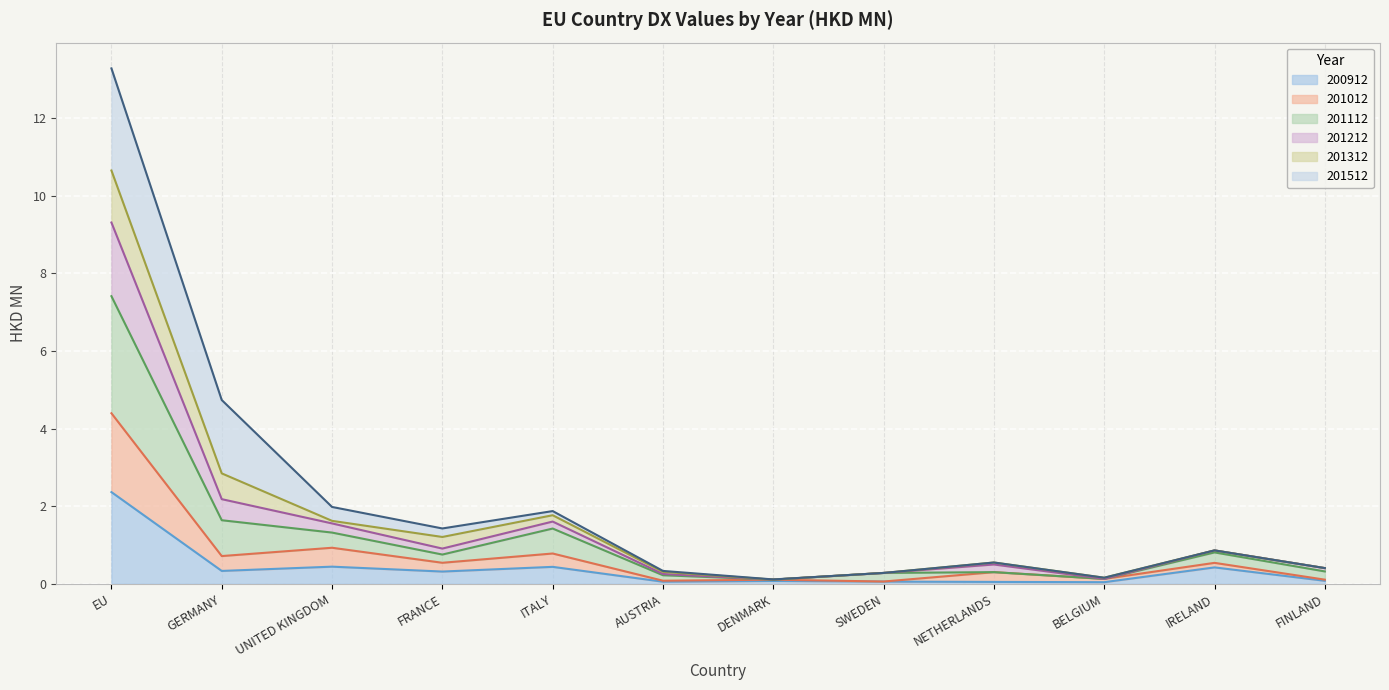

At which label does 201012 reach its peak?

EU